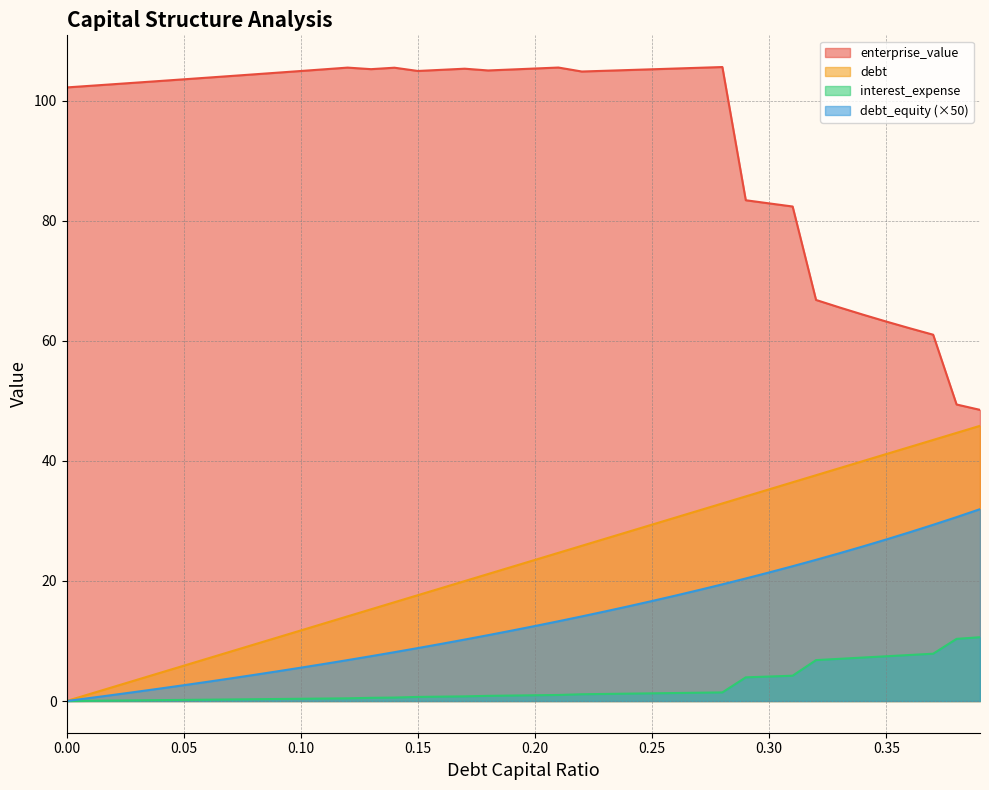

True or false: enterprise_value and interest_expense cross at least once.

False